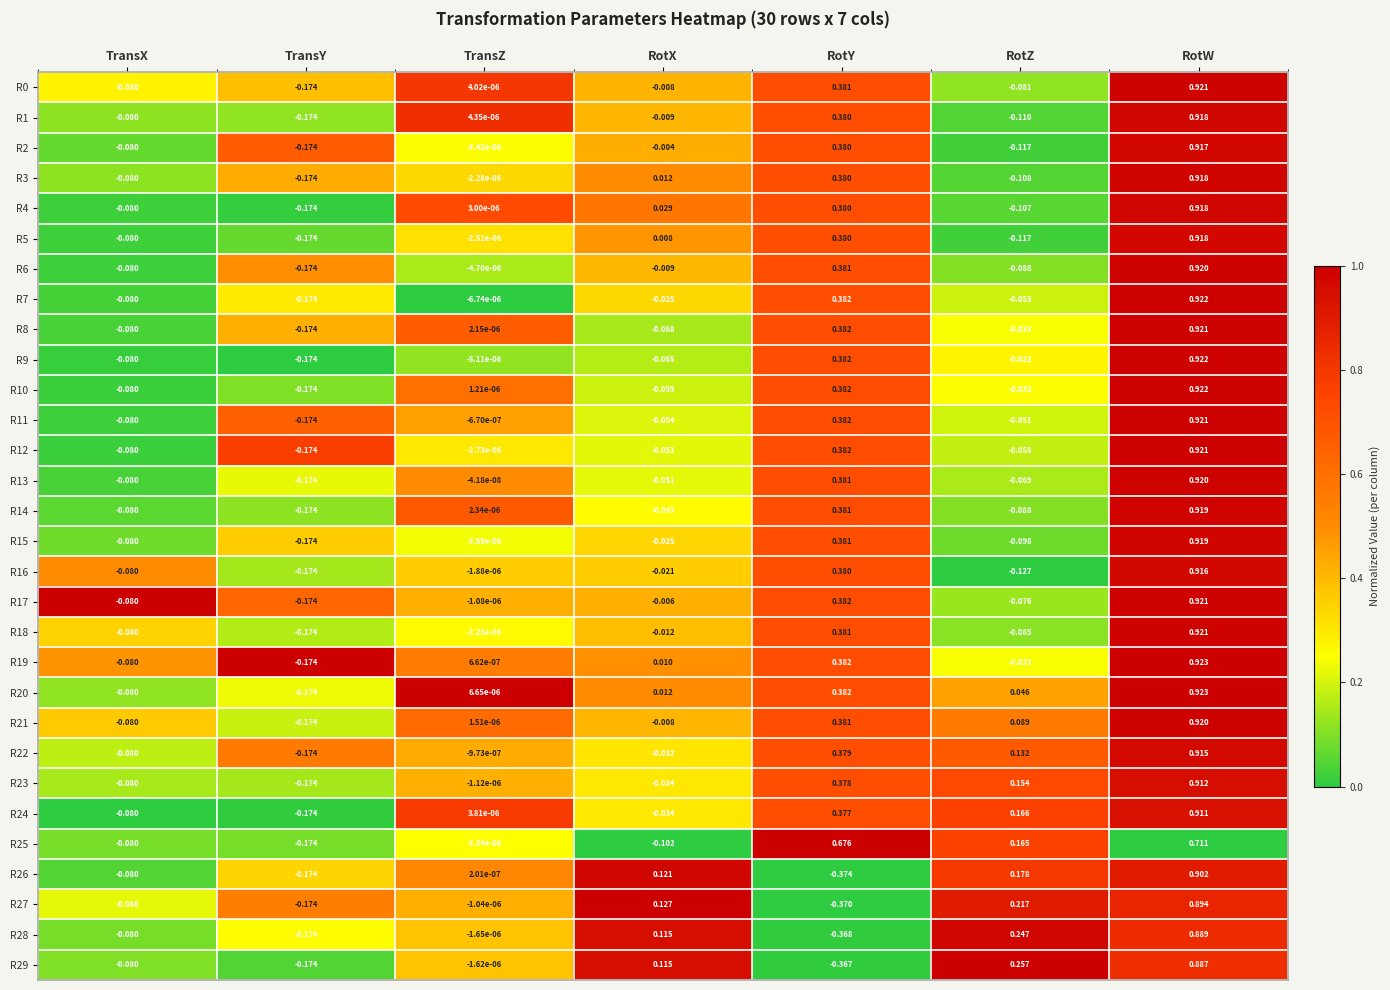

Is the value of R1 at TransZ greater than the value of R20 at RotZ?

No